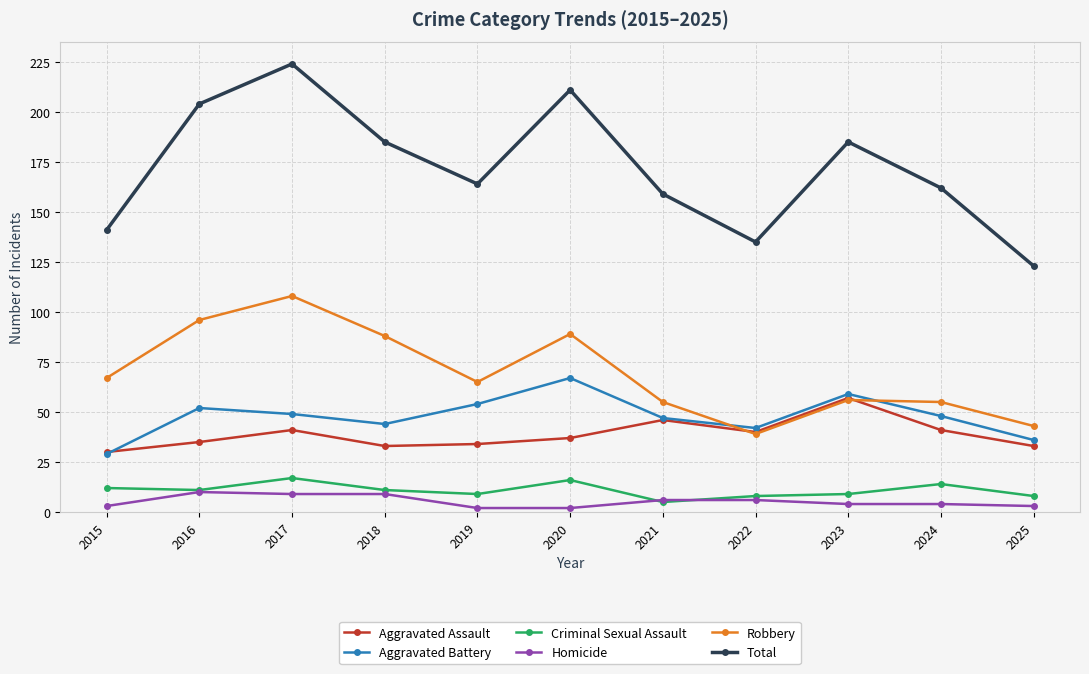

Which series has the largest total across all categories?

Total